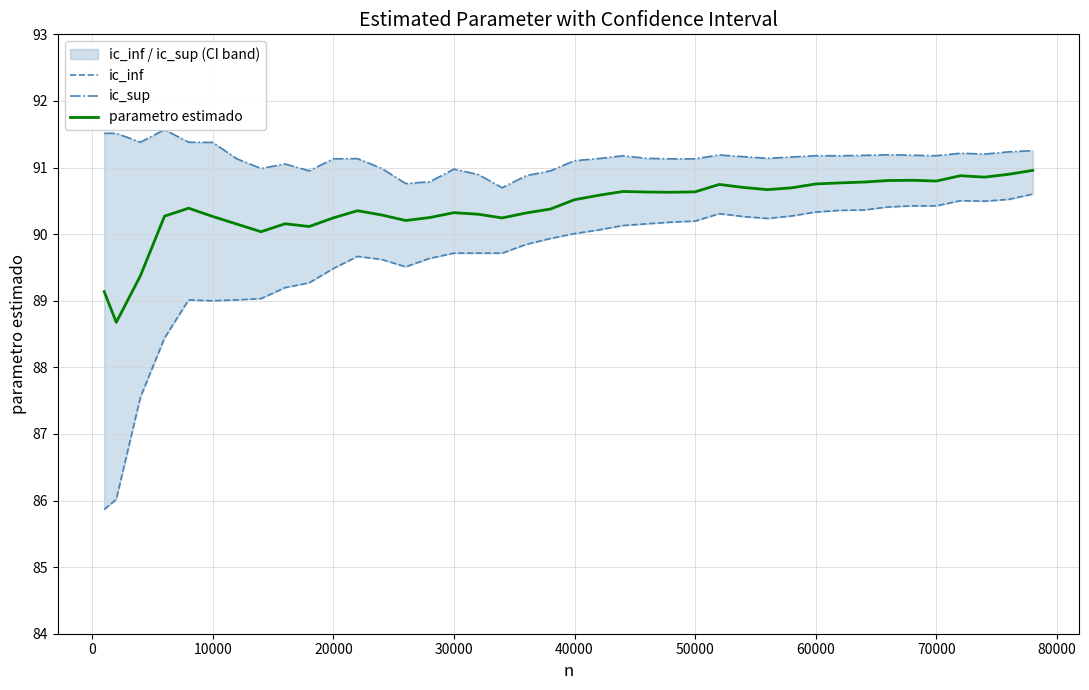

Rank the series by their average value, from lowest to highest.

ic_inf, parametro estimado, ic_sup